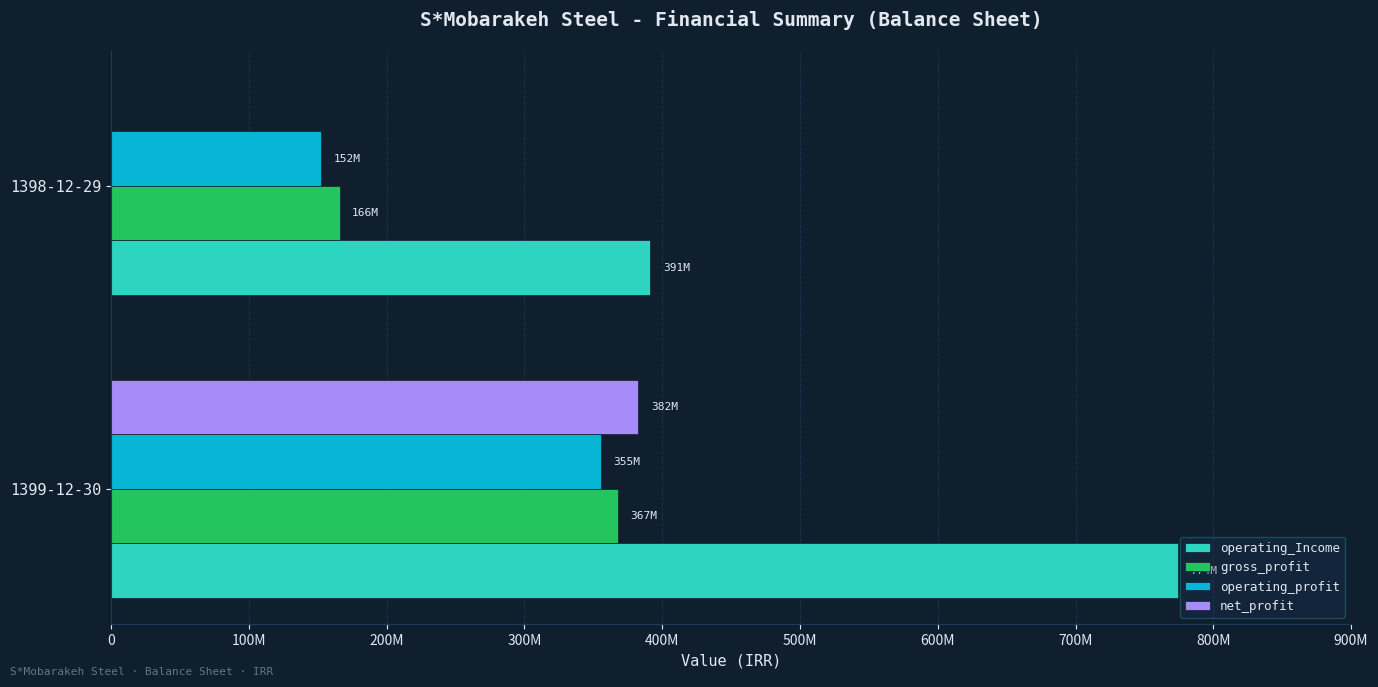

What position from the left is 1398-12-29?

2